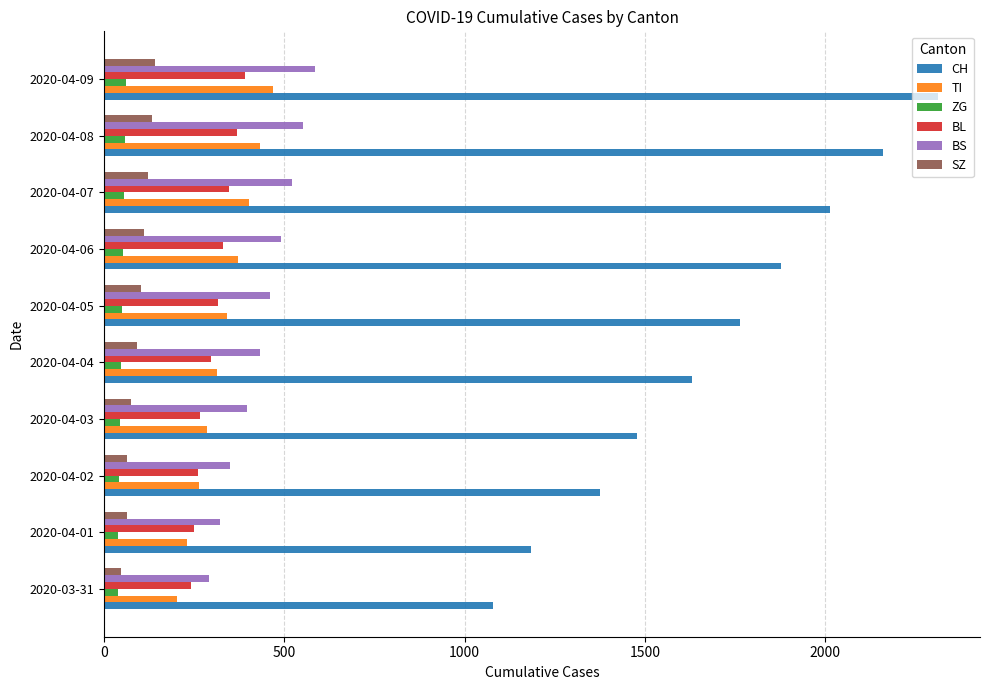

Which series has the largest total across all categories?

CH